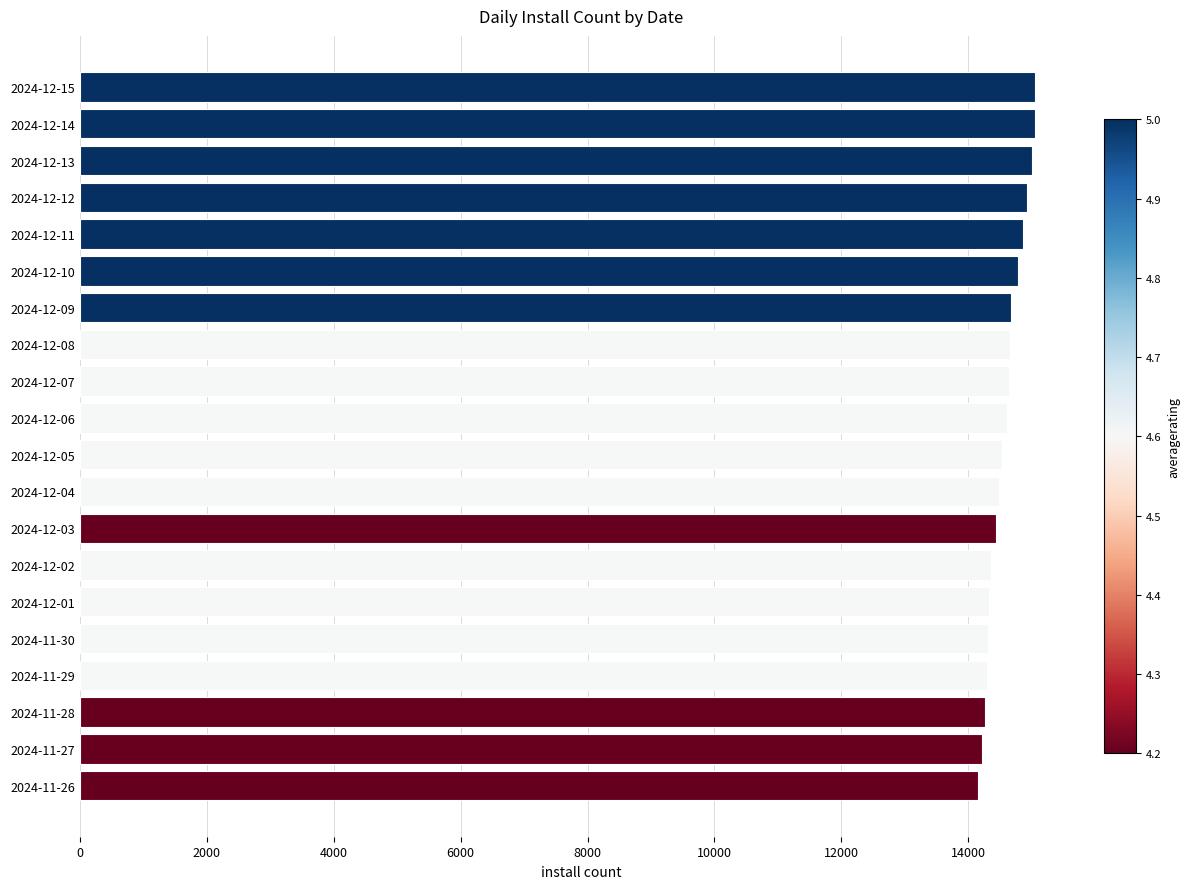

What is the difference between the maximum and minimum values?

908